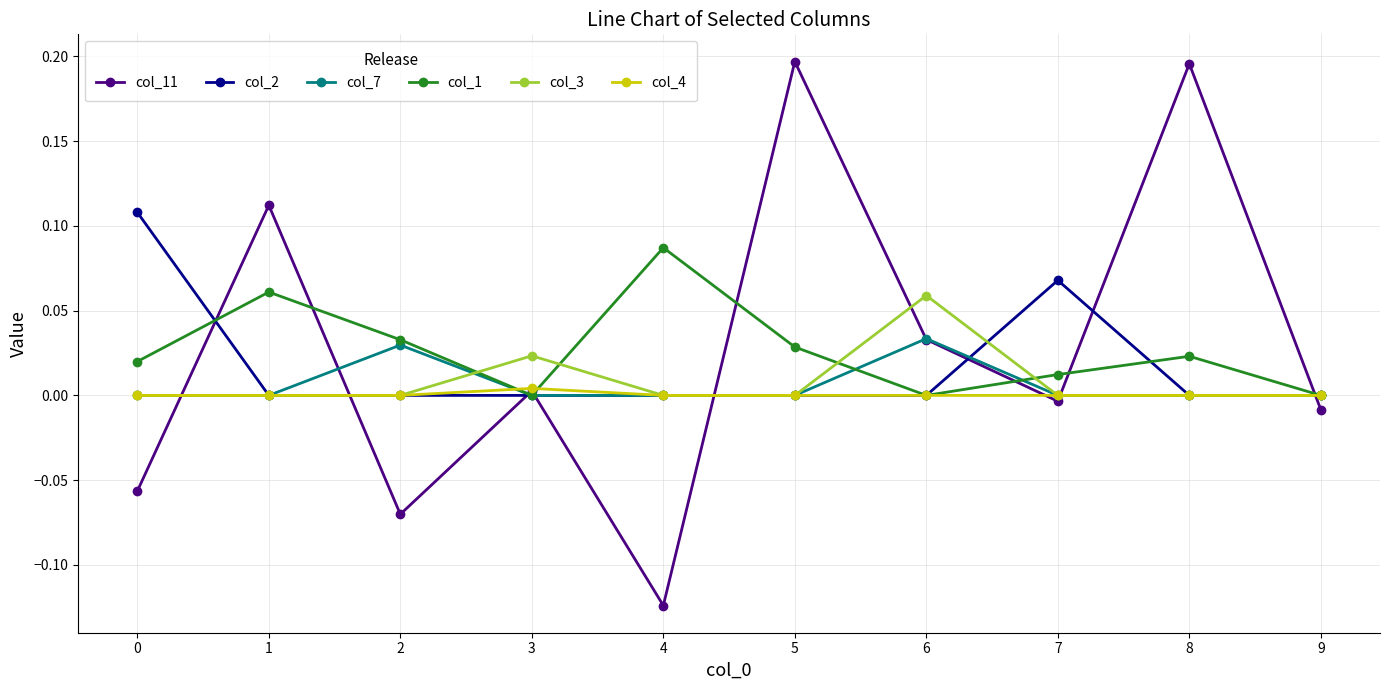

List the series in order of their peak value, highest first.

col_11, col_2, col_1, col_3, col_7, col_4